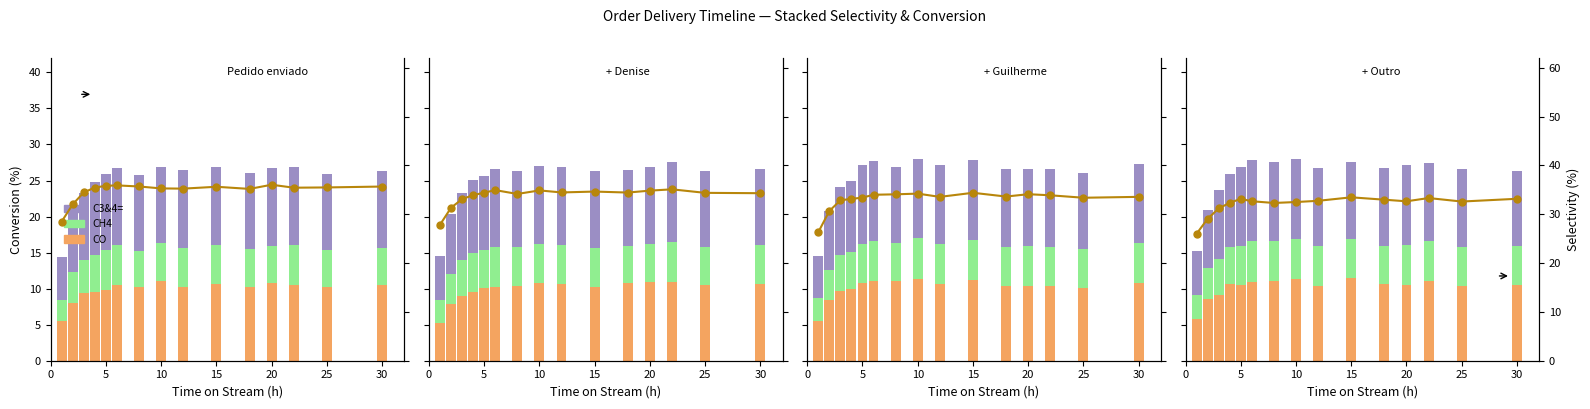

Reading right to left, list all the values displayed in this chart.

CO: 10.5	10.4	11.1	10.5	10.6	11.4	10.4	11.3	11.1	10.9	10.6	10.6	9.1	8.6	5.8
CH4: 5.4	5.4	5.5	5.6	5.3	5.4	5.4	5.6	5.5	5.7	5.4	5.2	5.0	4.2	3.3
C3&4=: 10.5	10.9	10.9	11.1	10.9	10.7	10.9	11.1	11.0	11.2	10.9	10.1	9.6	8.2	6.1
Conversion: 33.2	32.6	33.3	32.7	33.0	33.5	32.8	32.5	32.3	32.7	33.1	32.3	31.2	29.1	26.0